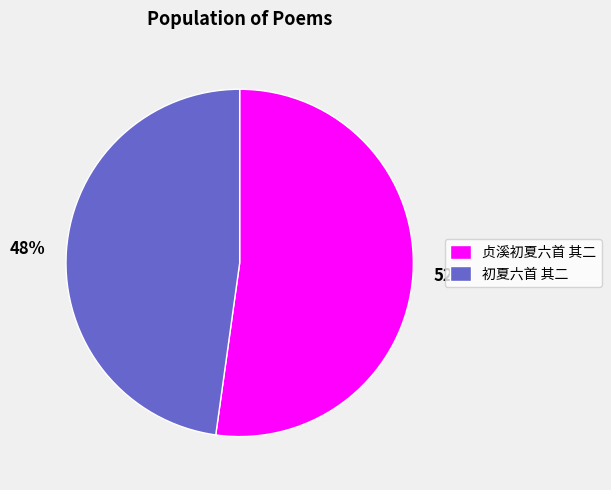

What percentage is the 初夏六首 其二 slice, to the nearest percent?

48%